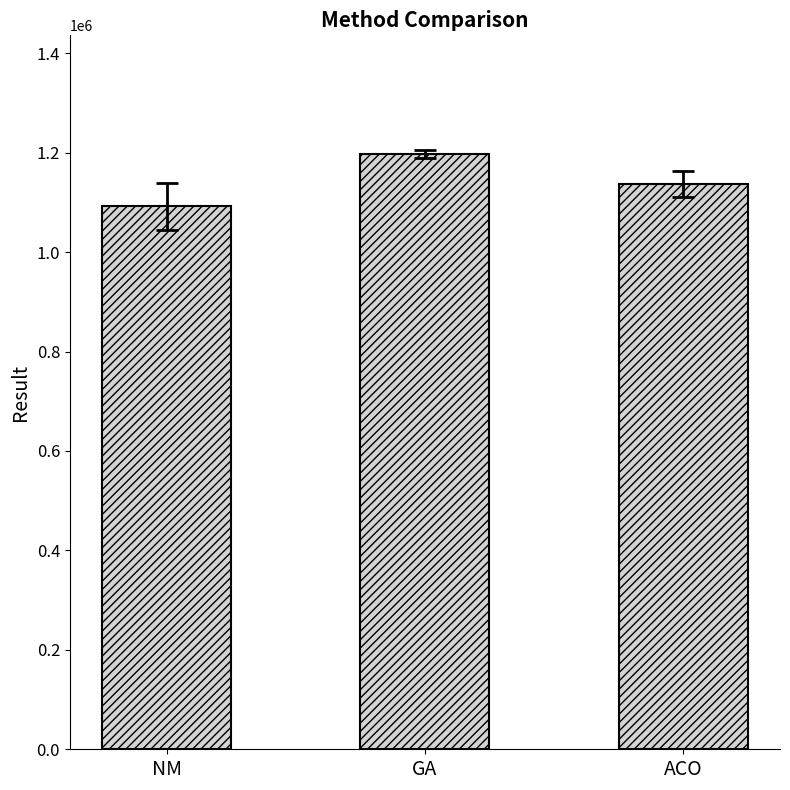

What is the sum of the values at NM and GA?

2288811.3